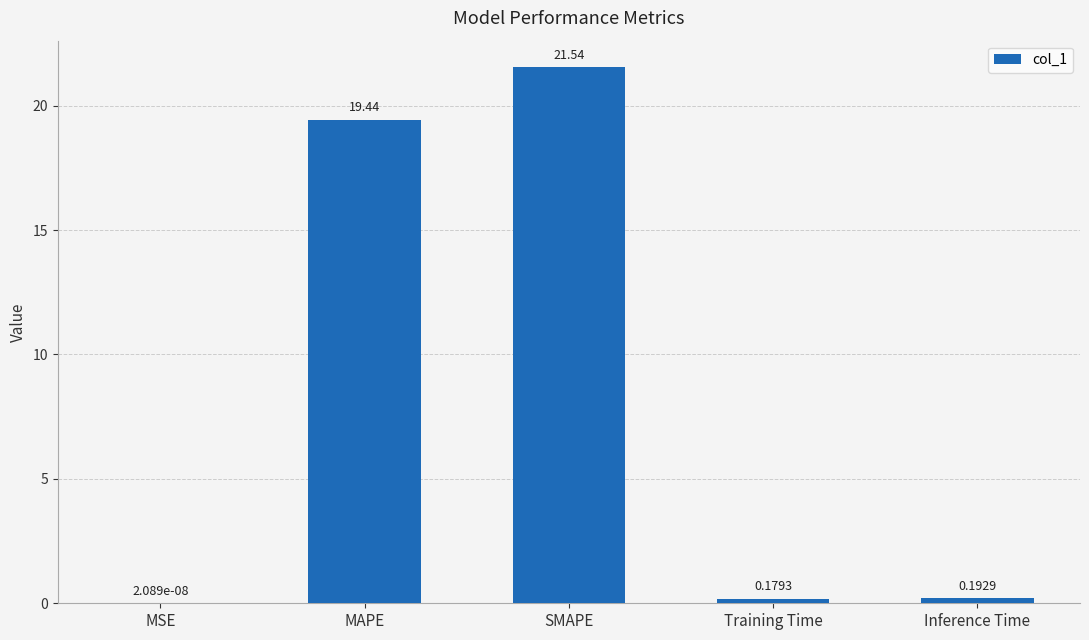

Which category has the highest value across all series?

SMAPE